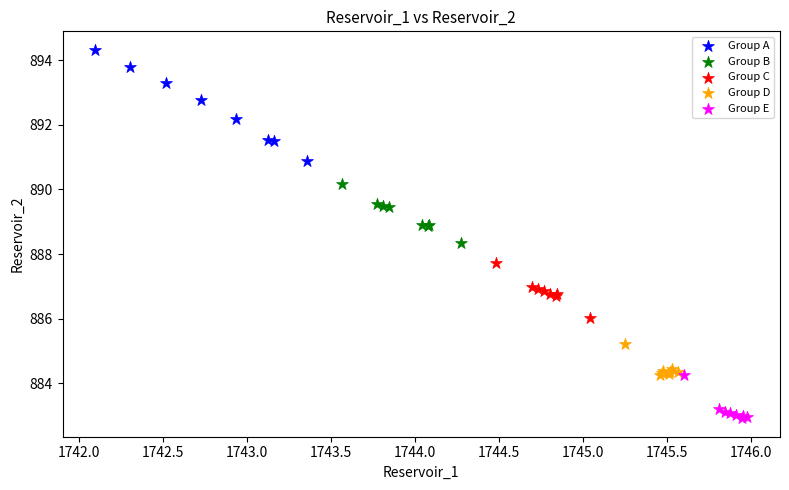

Which series contains the lowest Y value?

Group E